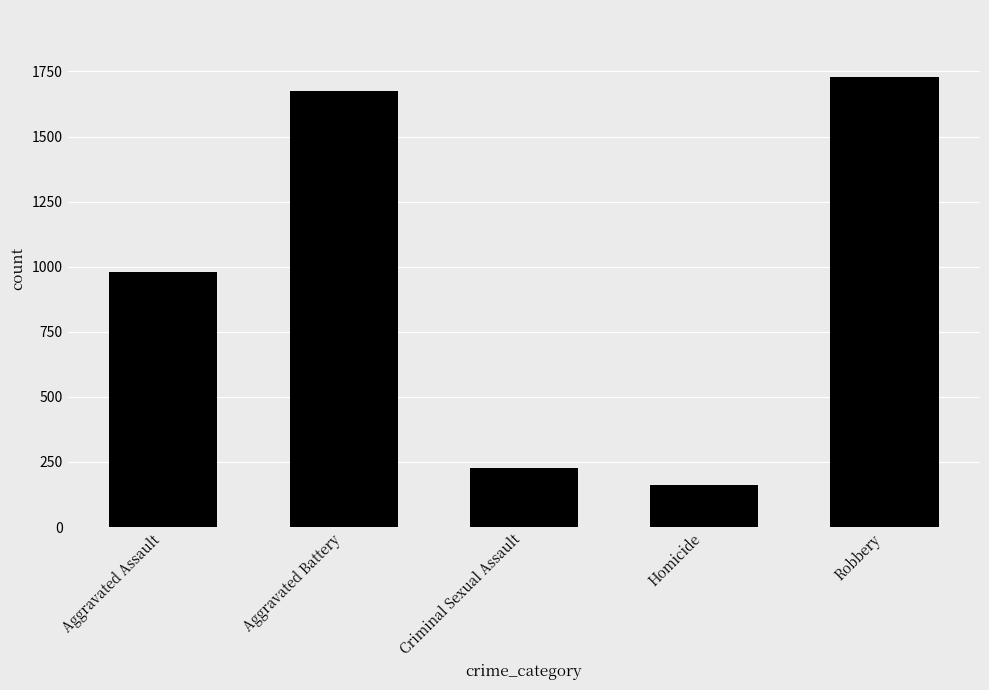

Approximately how many times larger is the value at Robbery compared to Criminal Sexual Assault?

7.6